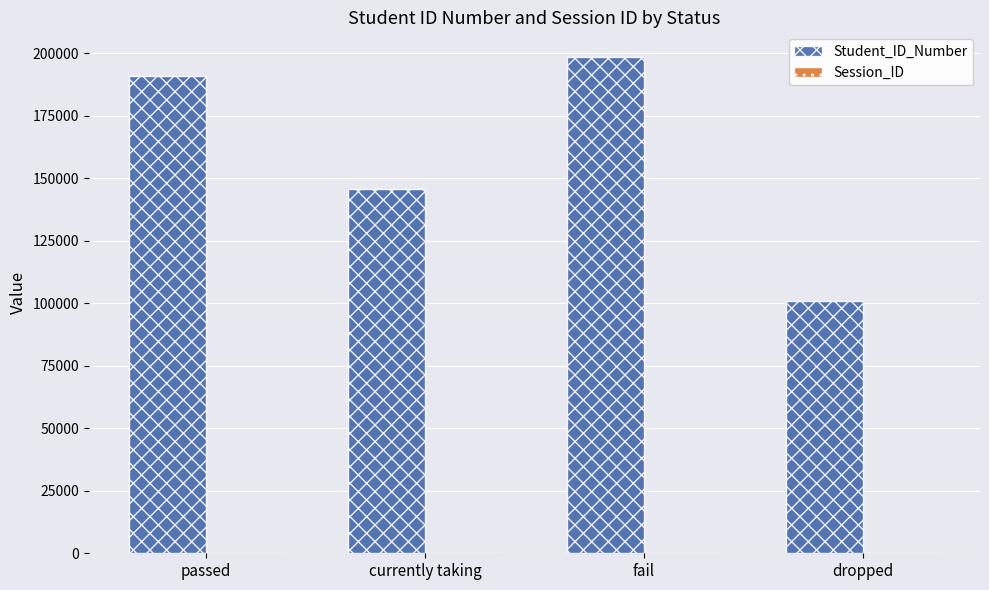

Which category has the highest value in the Student_ID_Number series?

fail